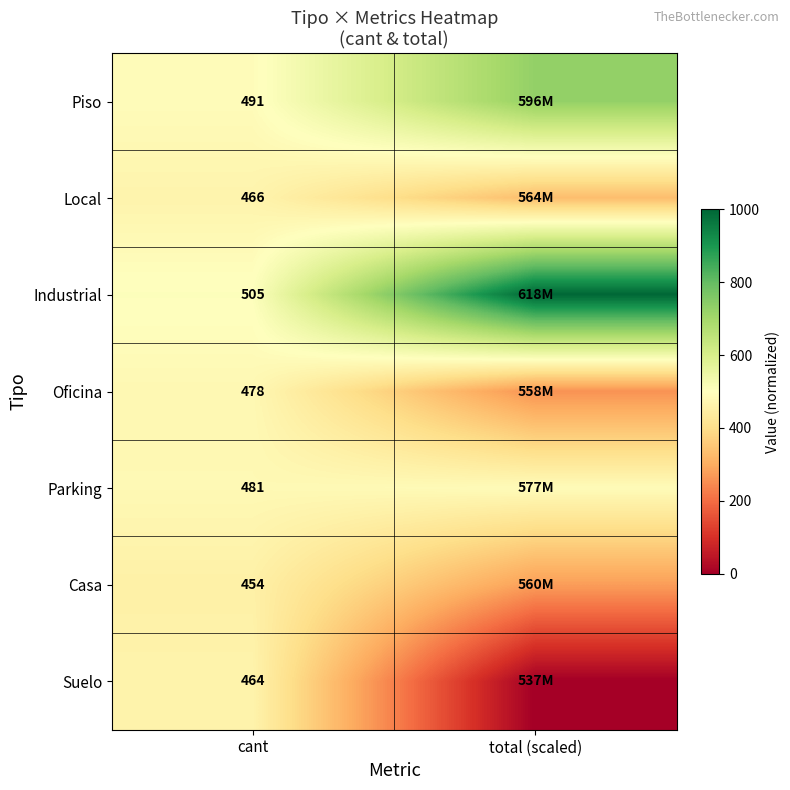

At which category is the sum across all series the highest?

cant